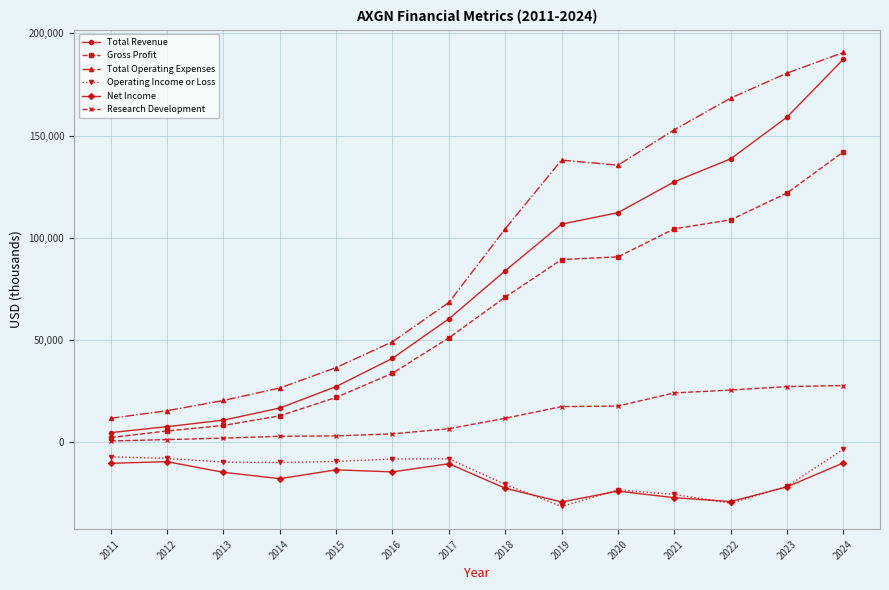

How many lines are shown in the chart?

6